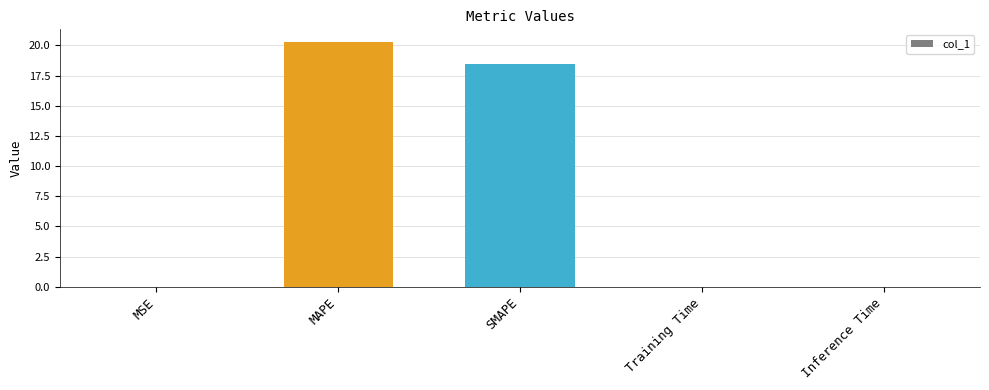

What is the difference between the values at Training Time and MAPE?

20.3